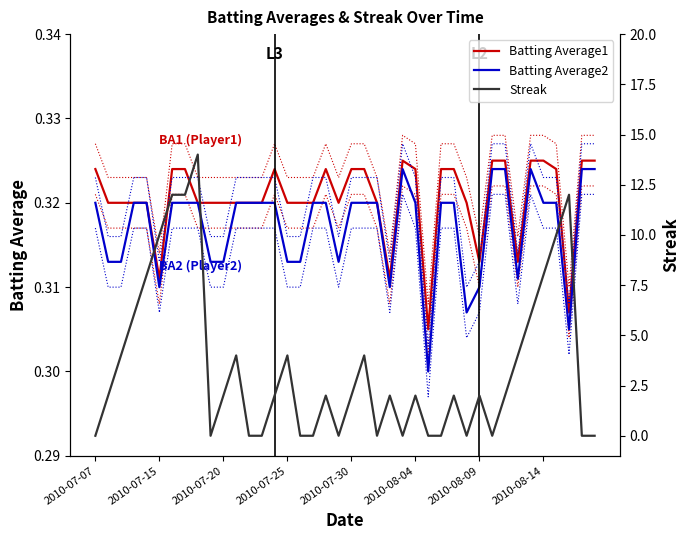

Which series changed the most between 8 and 18?

Streak